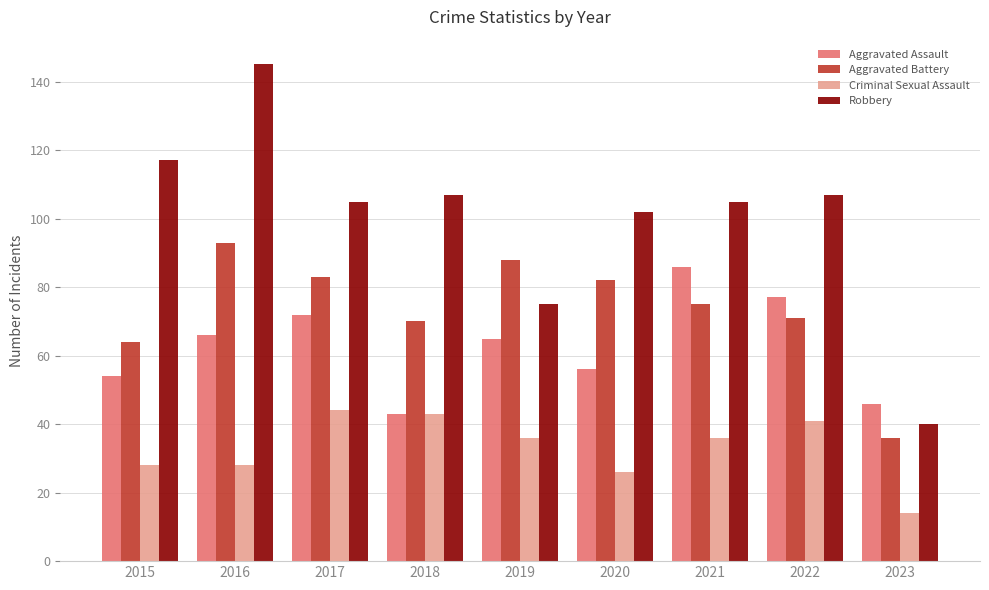

At which label does Aggravated Assault reach its peak?

2021